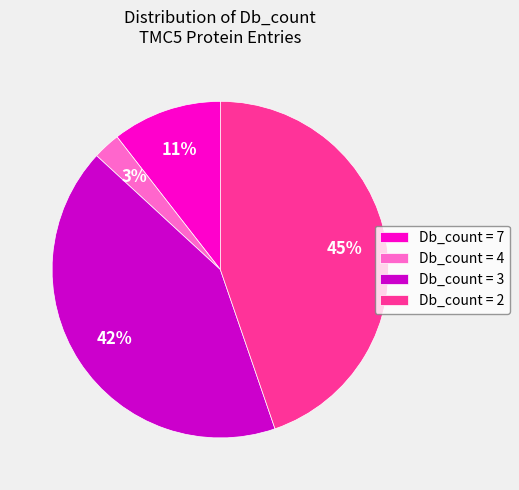

To the nearest percent, what is the difference between the Db_count = 4 and Db_count = 3 slice percentages?

39%